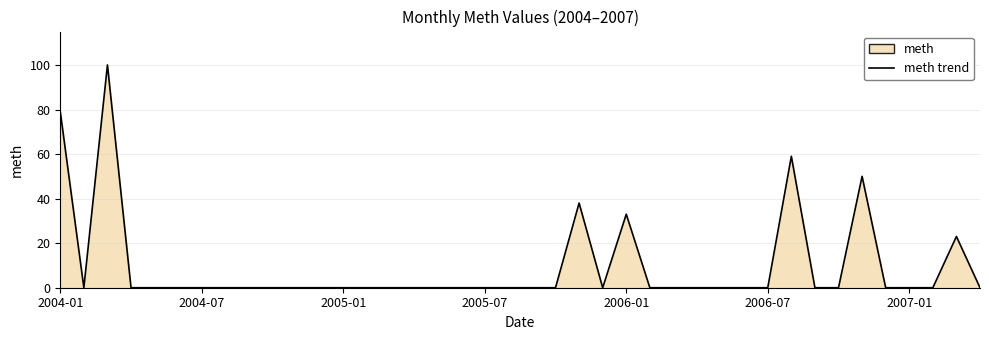

Does the chart display data point markers on the line(s)?

No